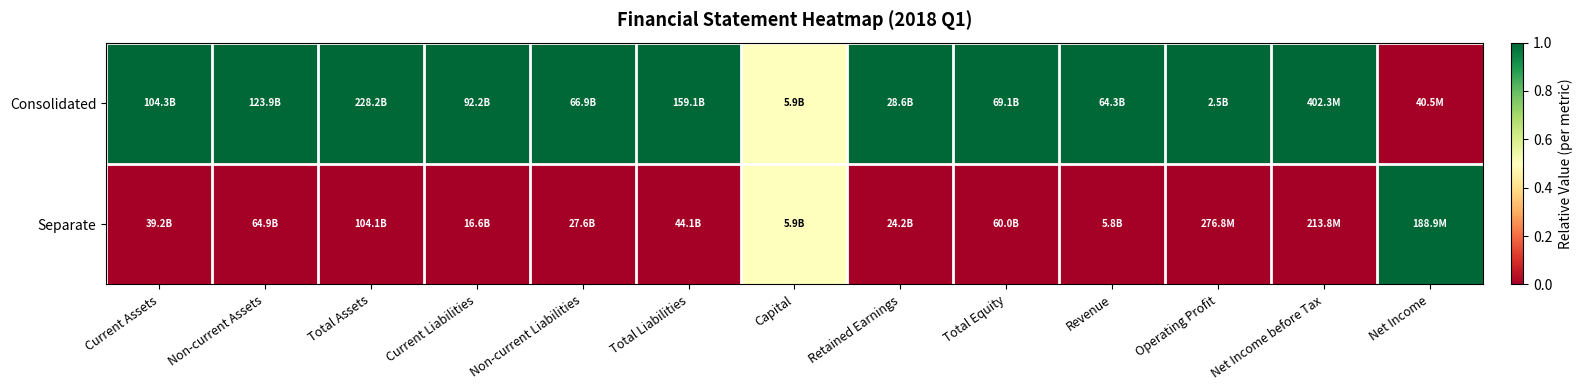

Reading right to left, transcribe all the data shown in this chart.

Consolidated: Net Income=0.0	Net Income before Tax=1.0	Operating Profit=1.0	Revenue=1.0	Total Equity=1.0	Retained Earnings=1.0	Capital=0.5	Total Liabilities=1.0	Non-current Liabilities=1.0	Current Liabilities=1.0	Total Assets=1.0	Non-current Assets=1.0	Current Assets=1.0
Separate: Net Income=1.0	Net Income before Tax=0.0	Operating Profit=0.0	Revenue=0.0	Total Equity=0.0	Retained Earnings=0.0	Capital=0.5	Total Liabilities=0.0	Non-current Liabilities=0.0	Current Liabilities=0.0	Total Assets=0.0	Non-current Assets=0.0	Current Assets=0.0